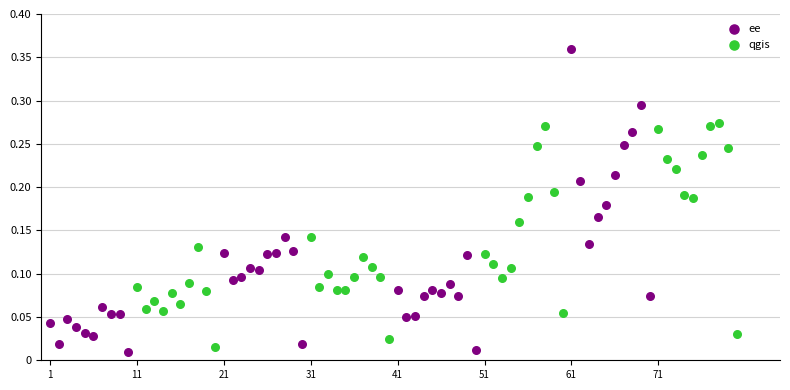

Which series reaches the maximum Y coordinate?

ee